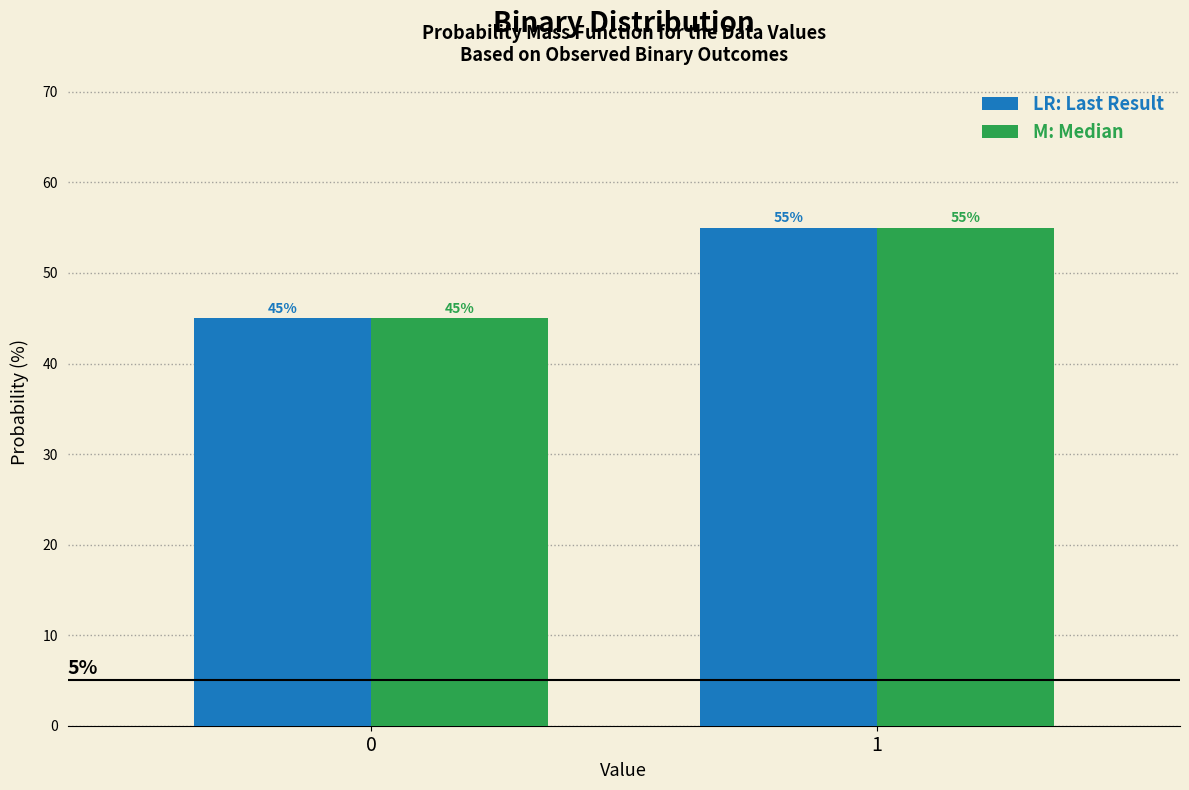

Reading left to right, what are all the values shown in this chart?

LR: Last Result: 45.0	55.0
M: Median: 45.0	55.0